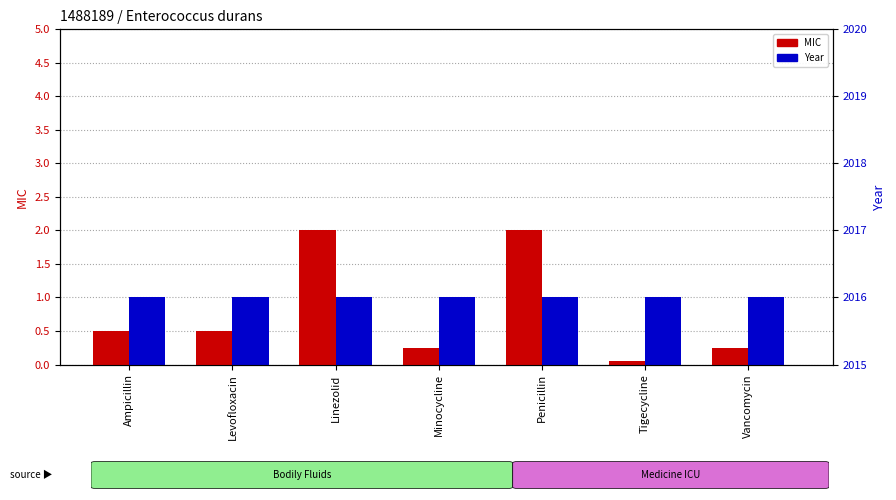

Is it true that Year (normalized) equals 1.6 at Penicillin?

False